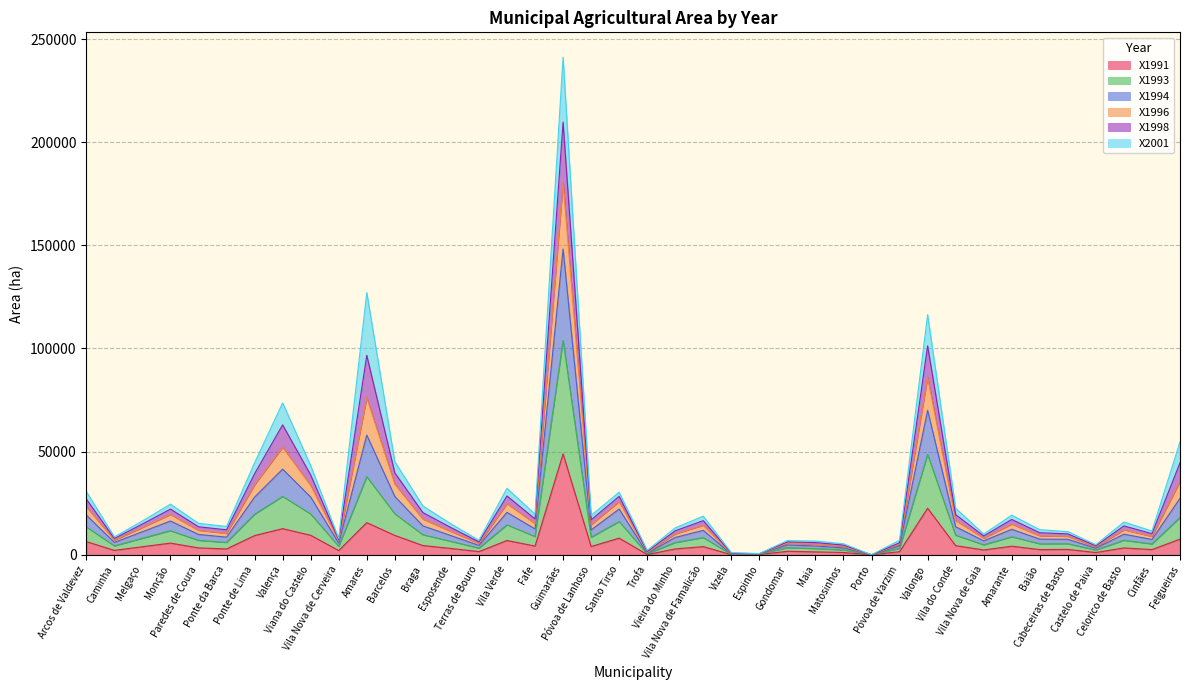

Does the chart have visible grid lines?

Yes